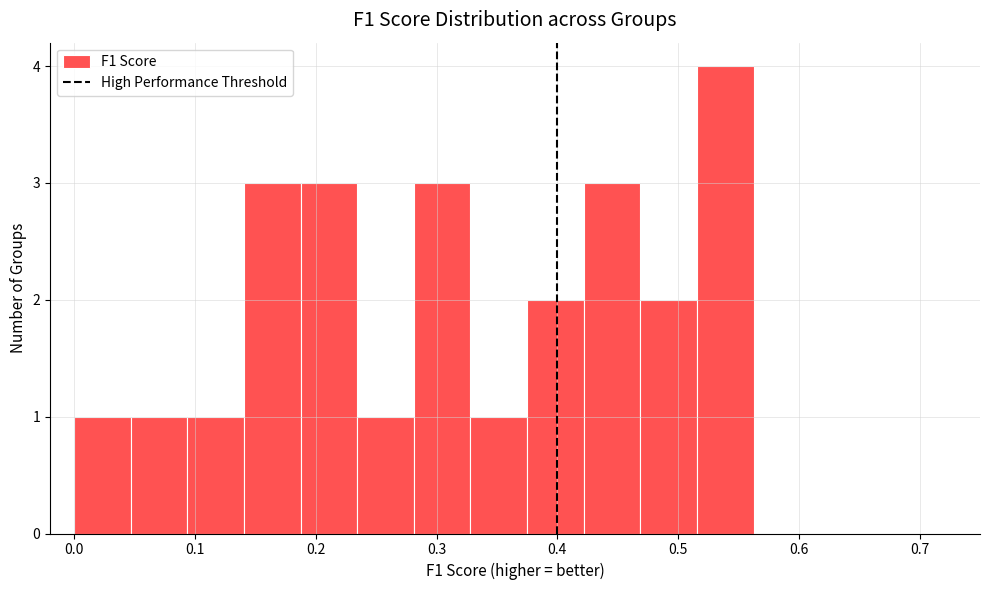

Which range on the x-axis has the tallest bar?

0.52 to 0.56